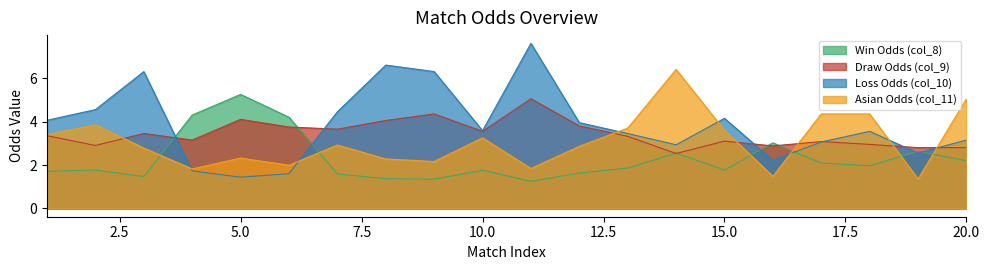

How many lines are shown in the chart?

4